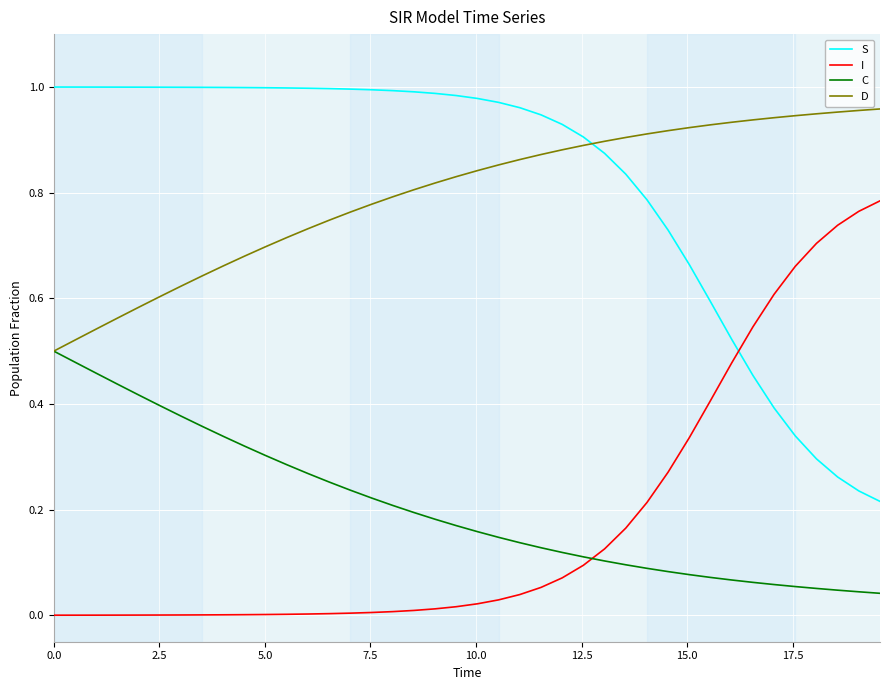

True or false: I and D intersect in this chart.

False